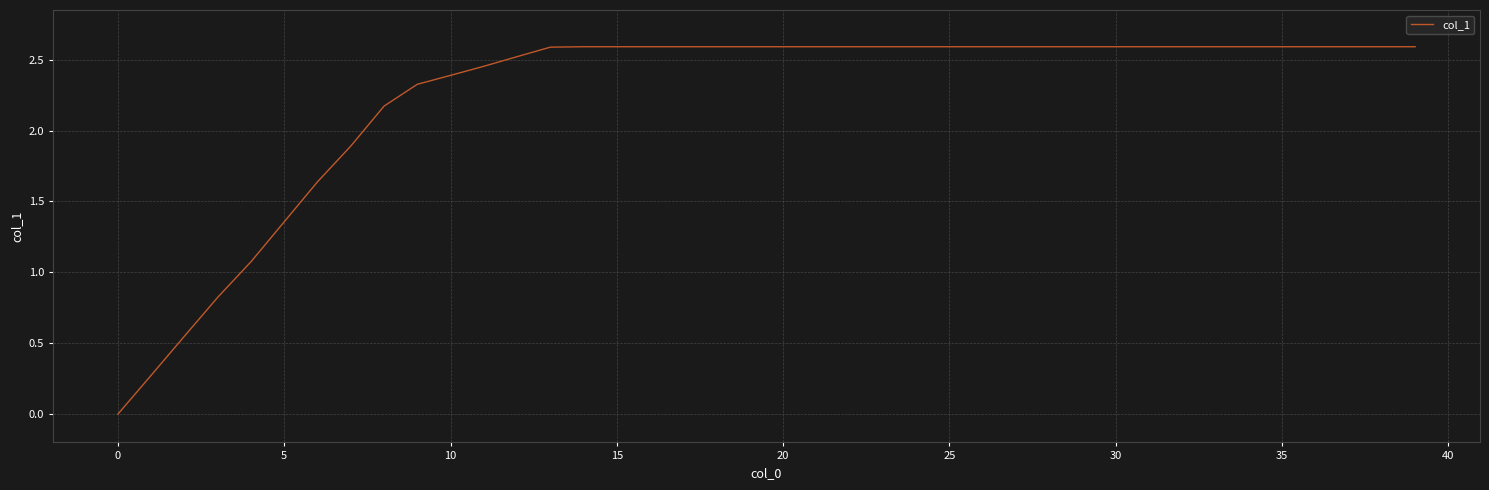

How many distinct data groups are displayed?

1